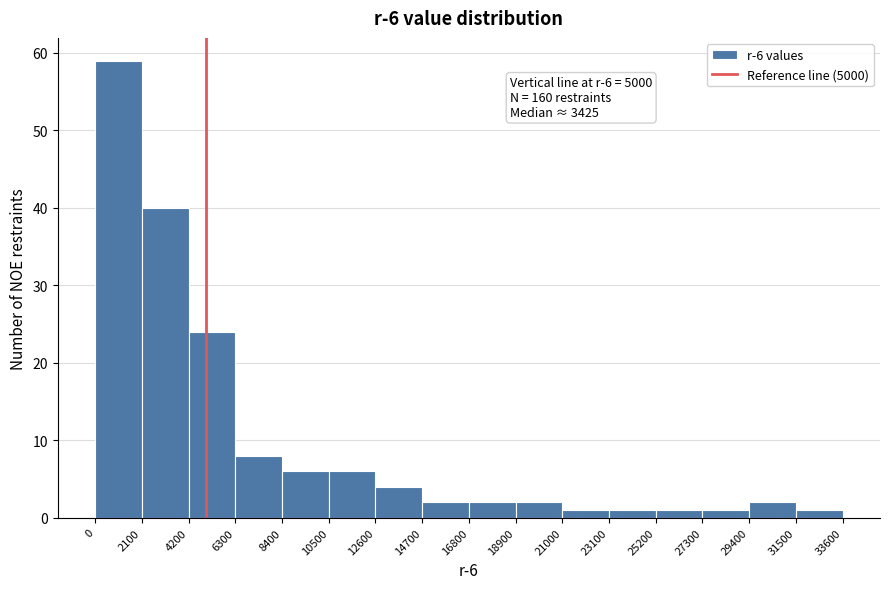

Which range on the x-axis has the tallest bar?

0 to 2100